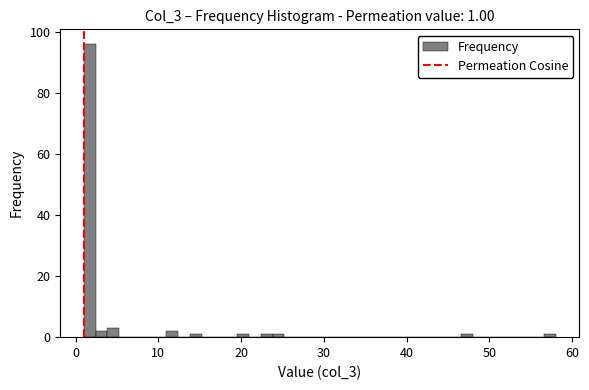

Around what value on the x-axis is the tallest bar? Give the approximate position of its centre, as read against the axis.

2